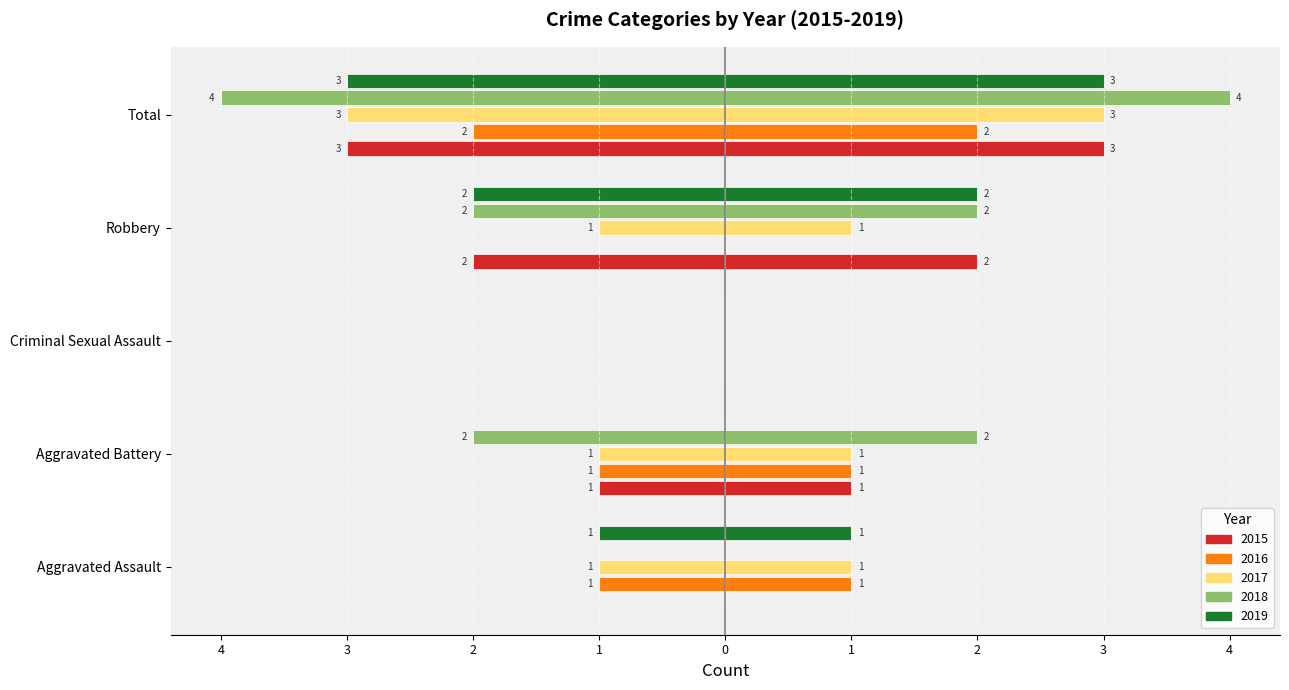

The 2016 series shows 0 at Robbery. True or false?

True